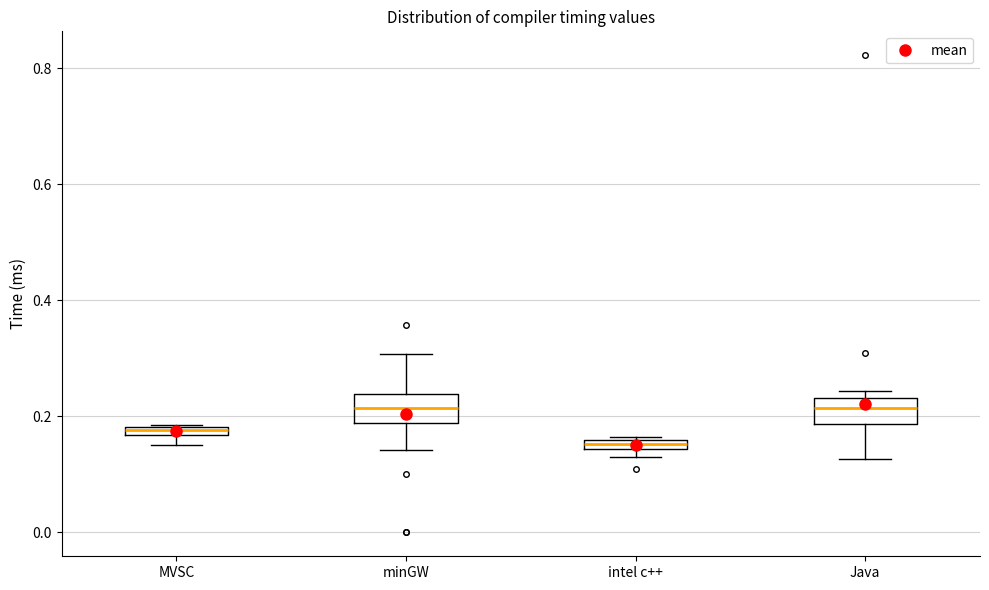

Which box has the lowest median line?

intel c++